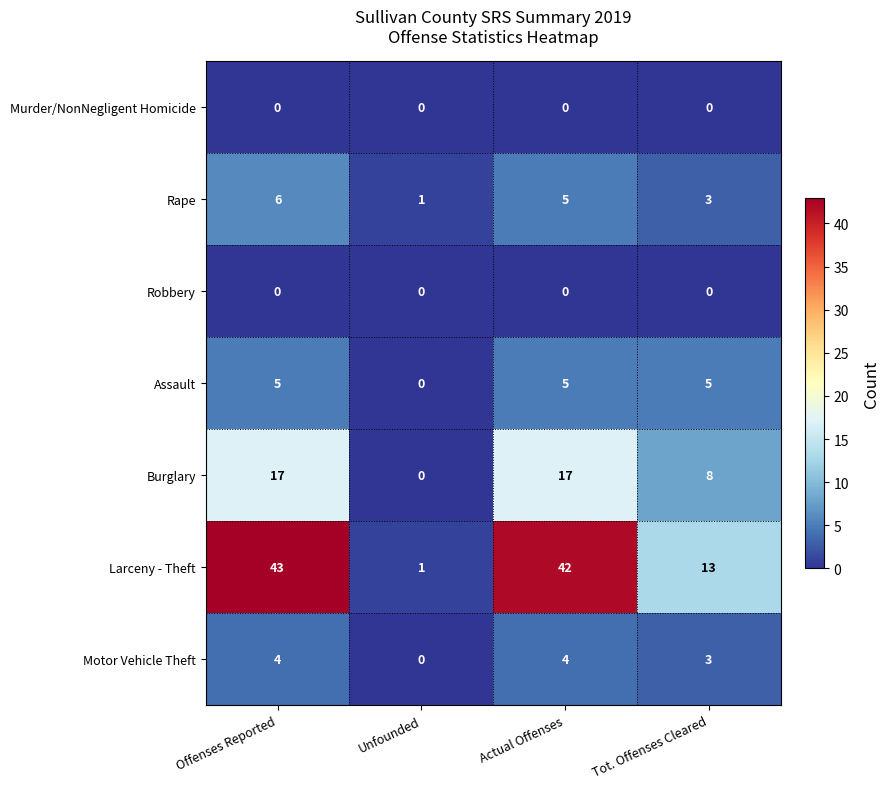

The Burglary series shows 8 at Tot. Offenses Cleared. True or false?

True